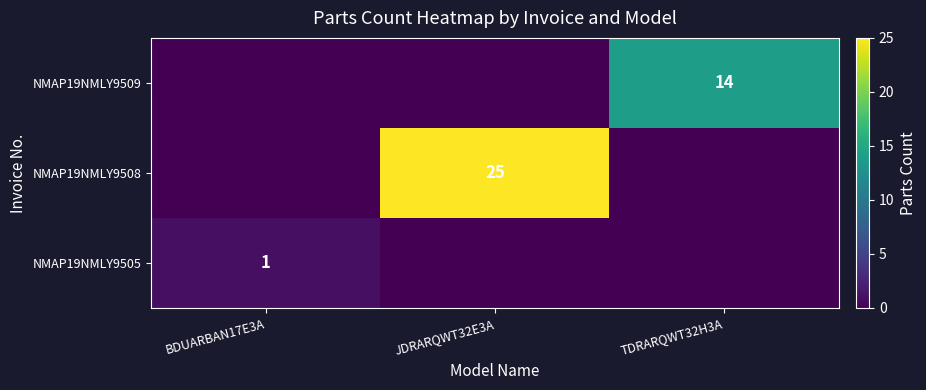

Is it true that NMAP19NMLY9508 equals 43 at JDRARQWT32E3A?

False